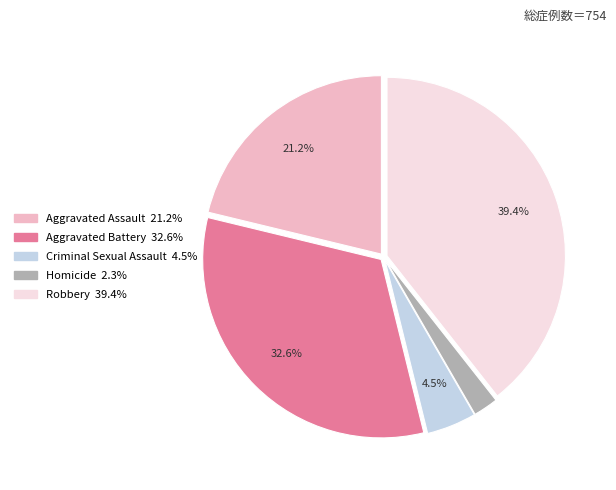

To the nearest percent, what is the combined percentage of Criminal Sexual Assault and Aggravated Battery?

37%